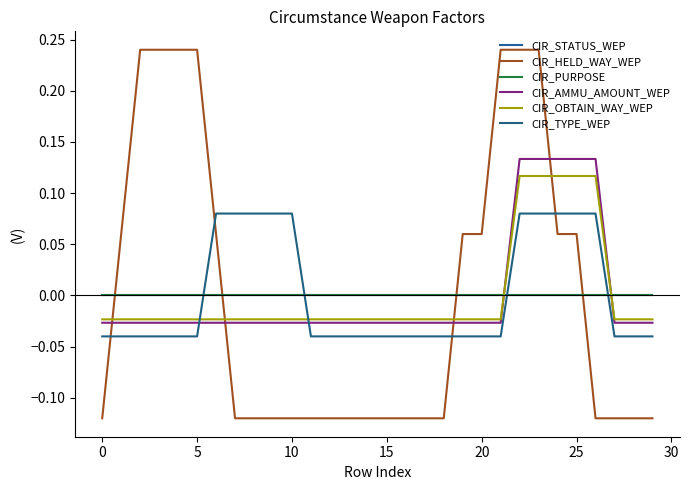

How many lines are shown in the chart?

6